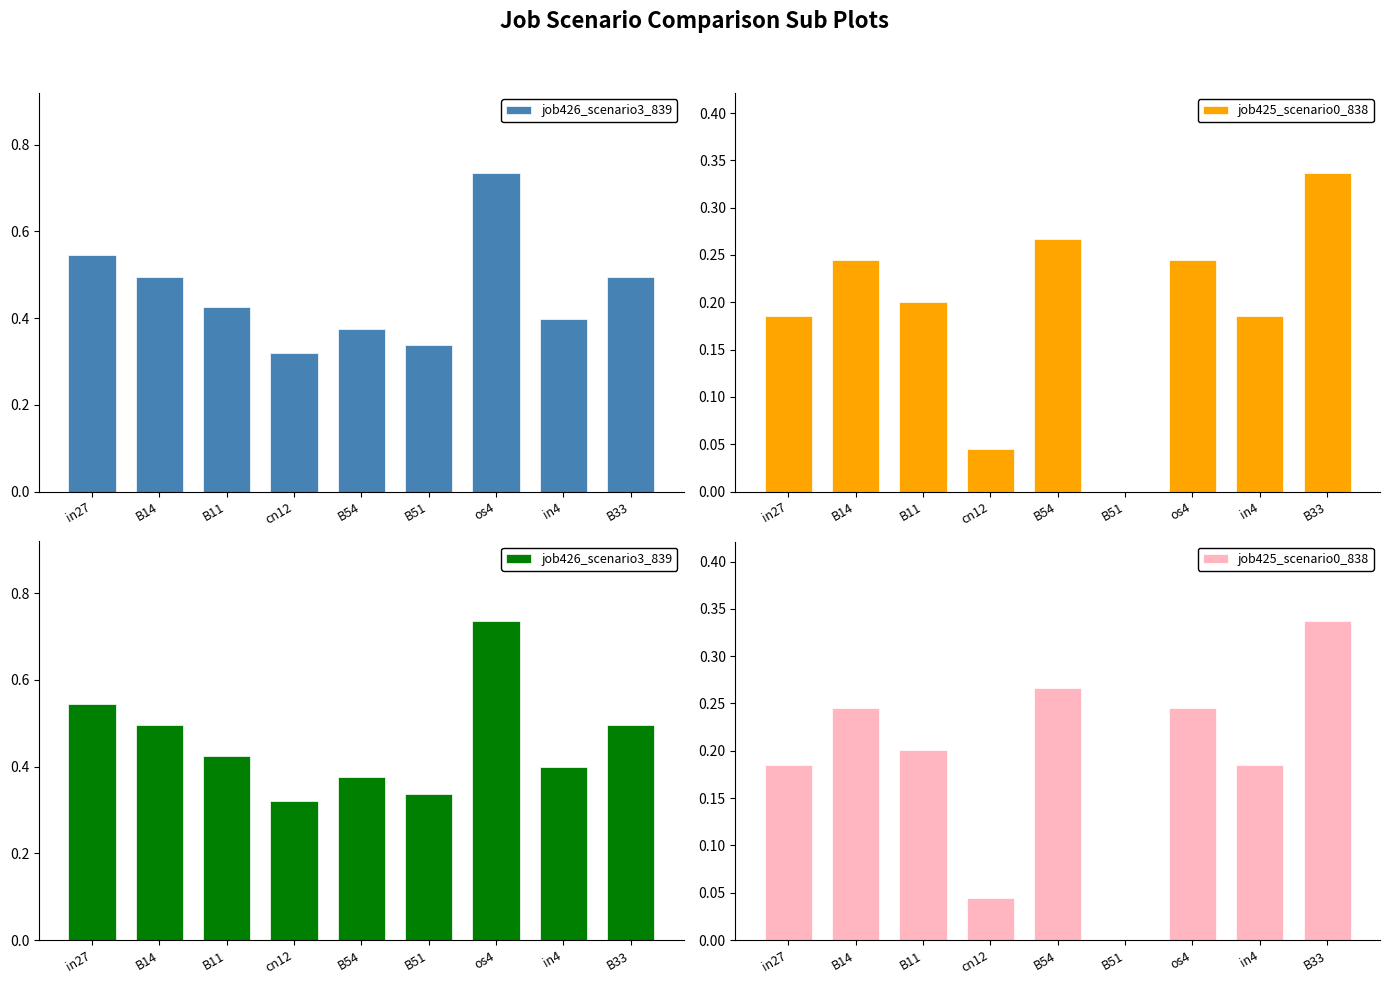

What is the value of the job426_scenario3_839 bar at the 9th from the left?

0.5